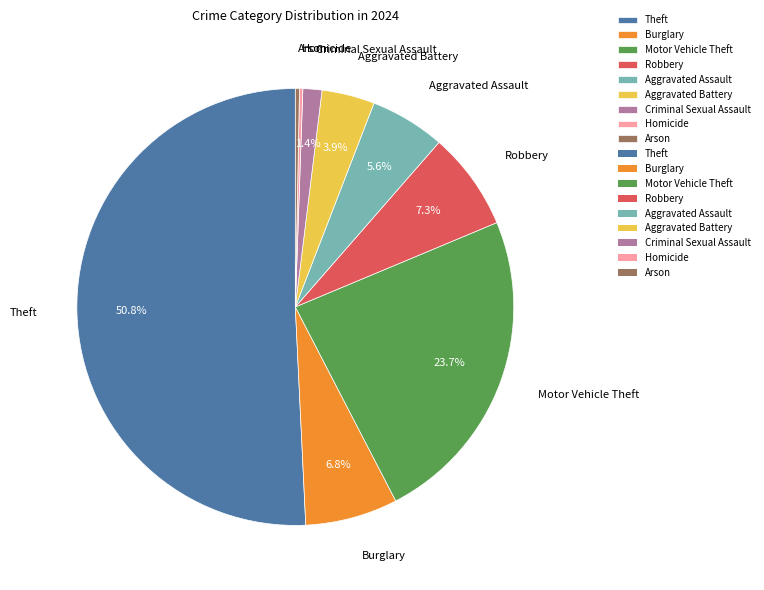

To the nearest percent, what is the difference between the Theft and Arson slice percentages?

50%